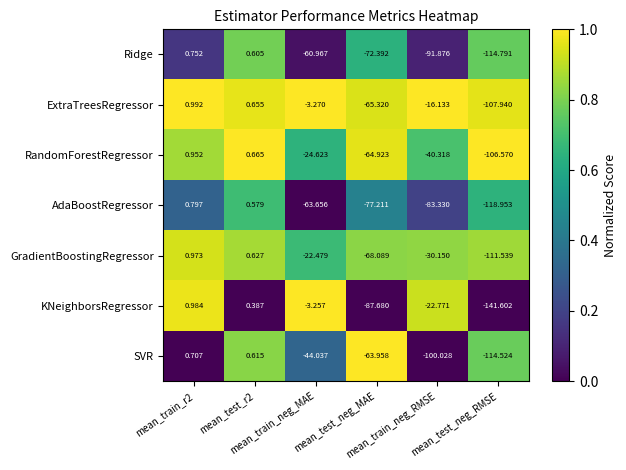

Which series has the largest range (max minus min)?

KNeighborsRegressor